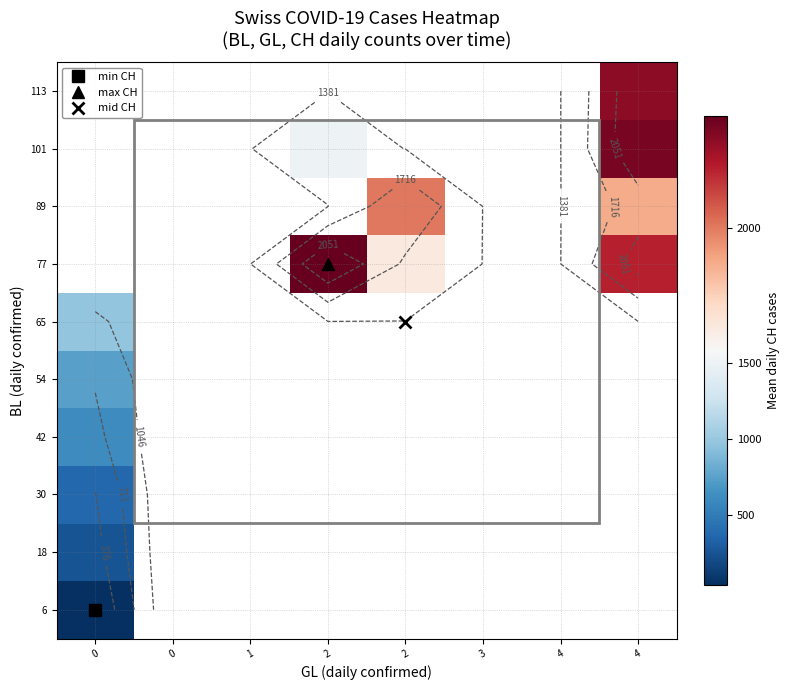

Is the value of 6 at 0 greater than the value of 77 at 0?

No